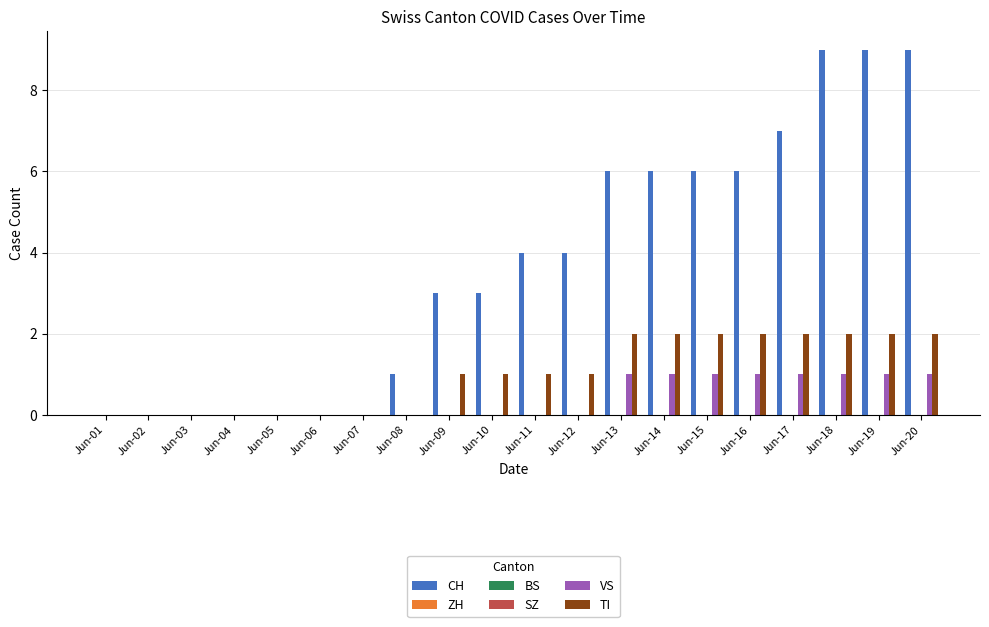

Which series changed the most between Jun-10 and Jun-11?

CH